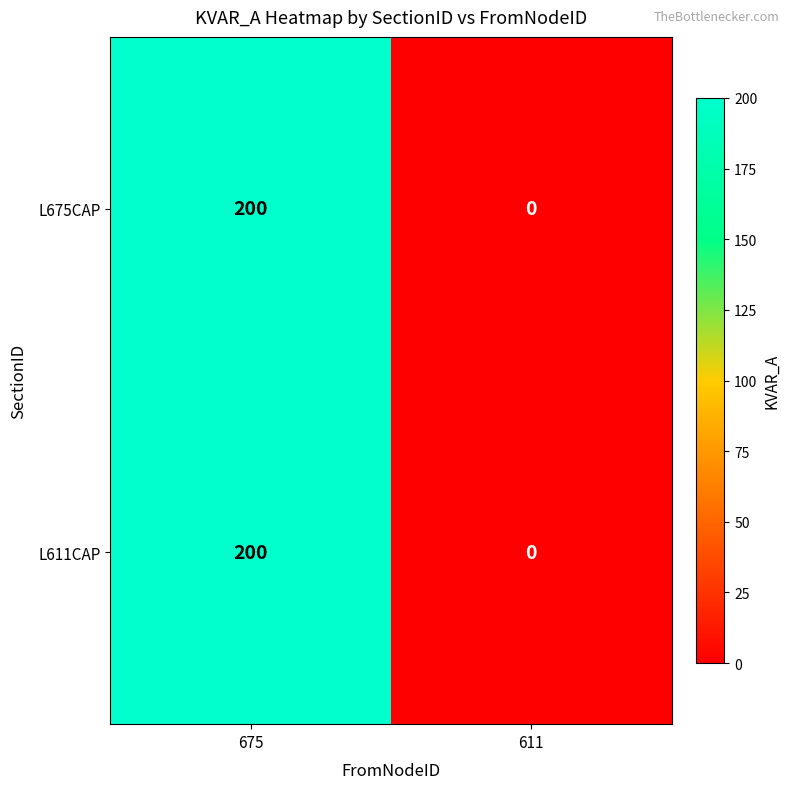

How many series are shown in this chart?

2